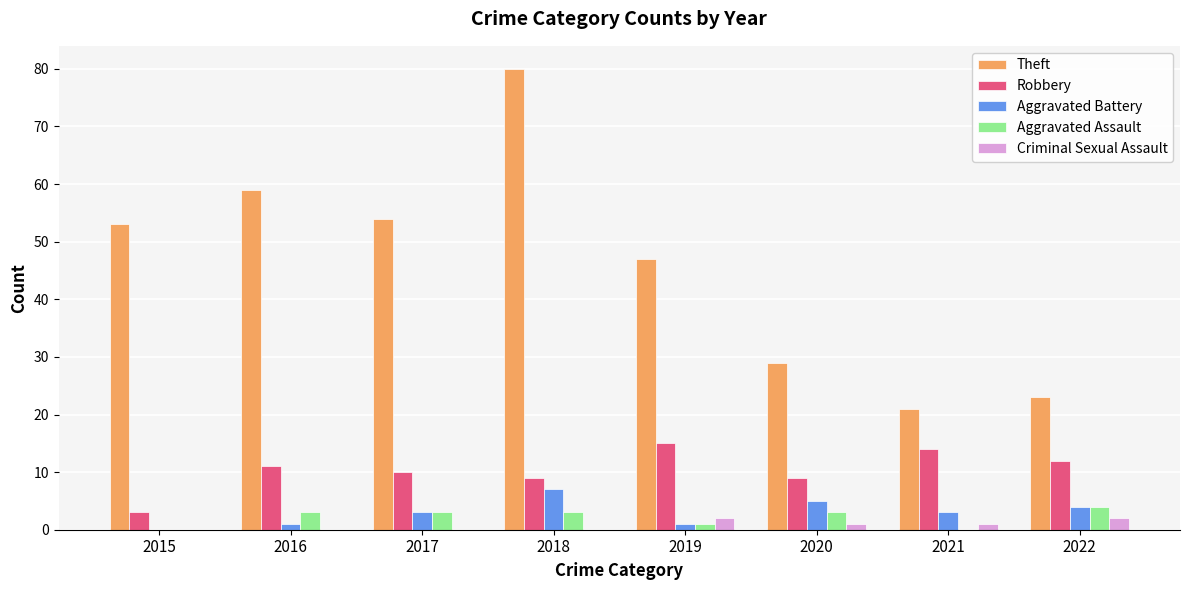

What is the maximum value shown in the chart?

80